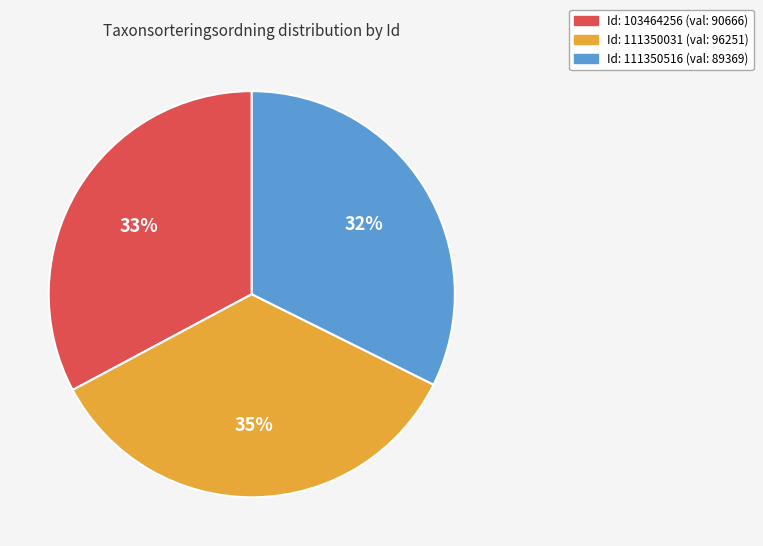

Count the number of slices in the pie.

3